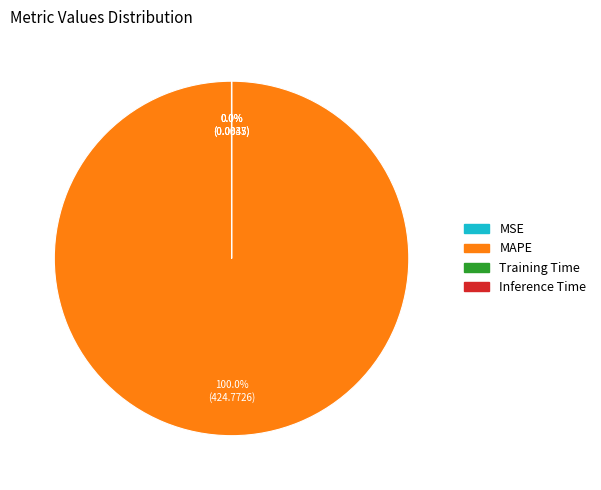

Which has a higher value, Training Time or Inference Time?

Training Time